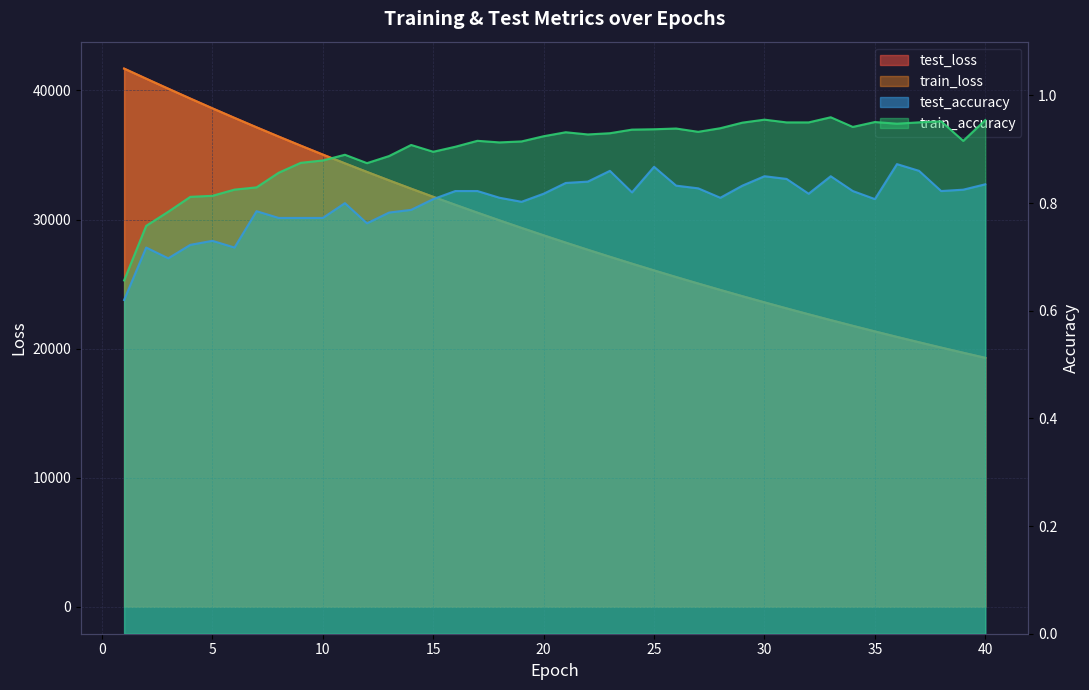

Is it true that test_loss equals 28210.5 at 21?

True